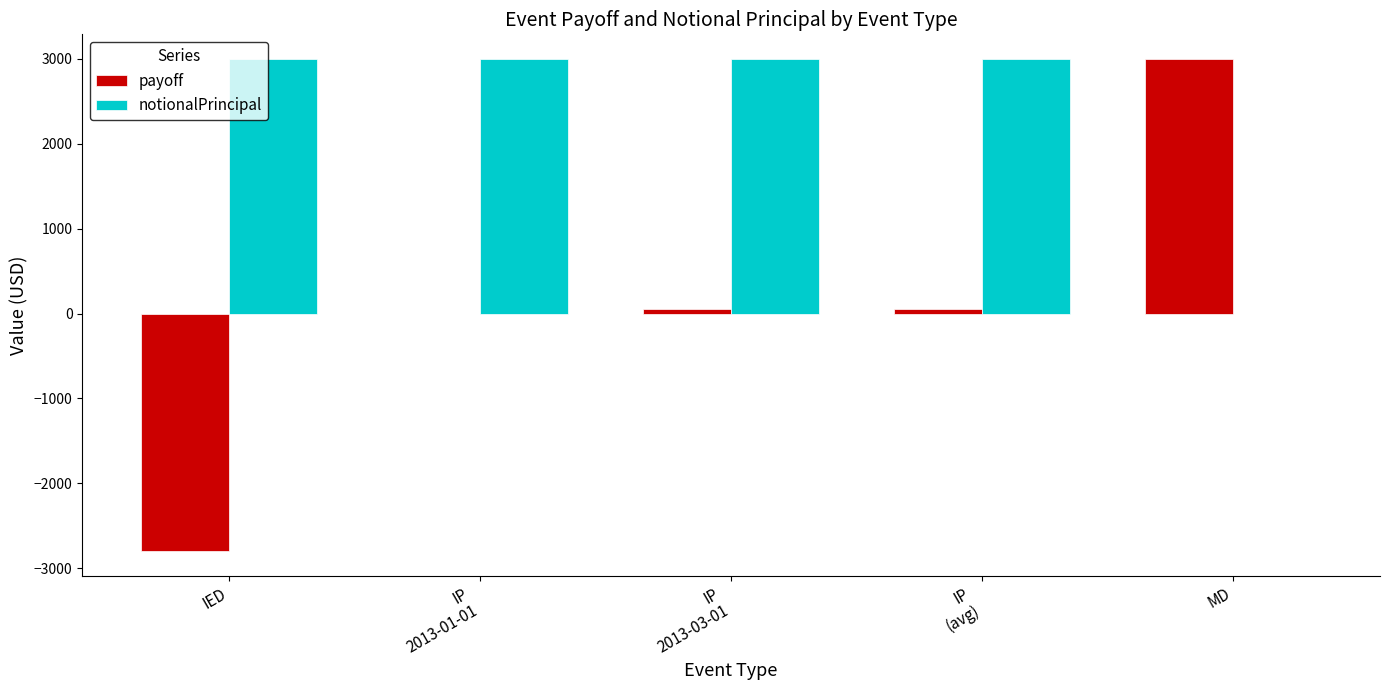

What is the maximum value for payoff?

3000.0